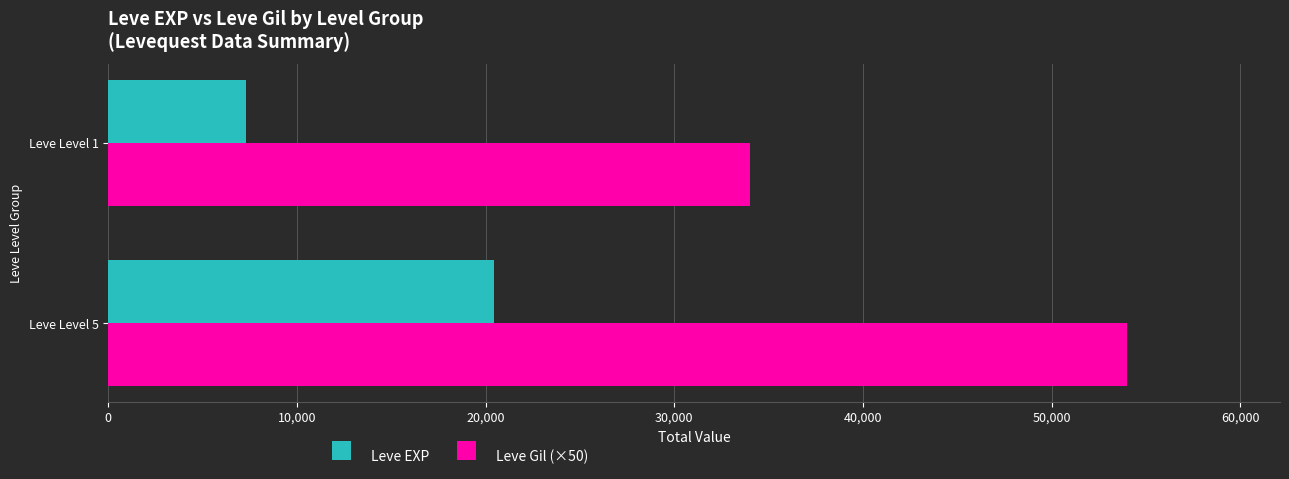

Between Leve Level 5 and Leve Level 1, which series saw the biggest shift?

Leve Gil (×50)